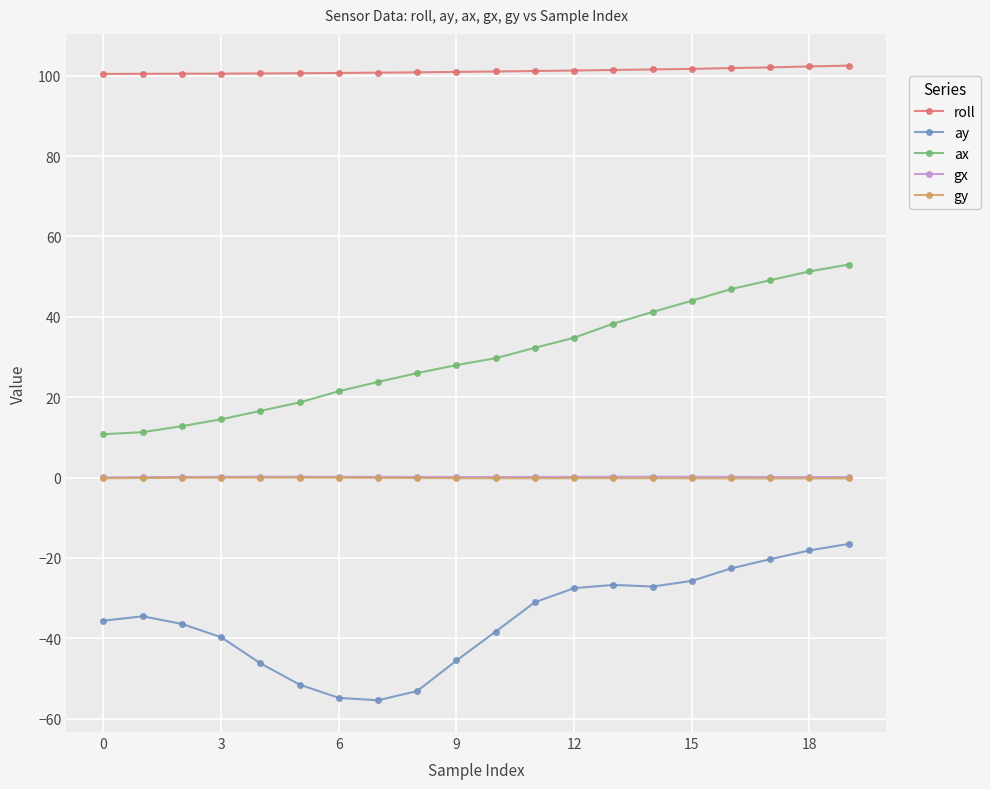

What are all the series names shown in the legend?

roll, ay, ax, gx, gy